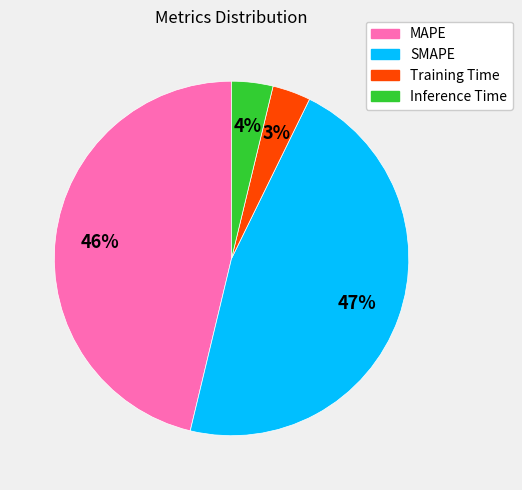

How many segments does this pie chart have?

4